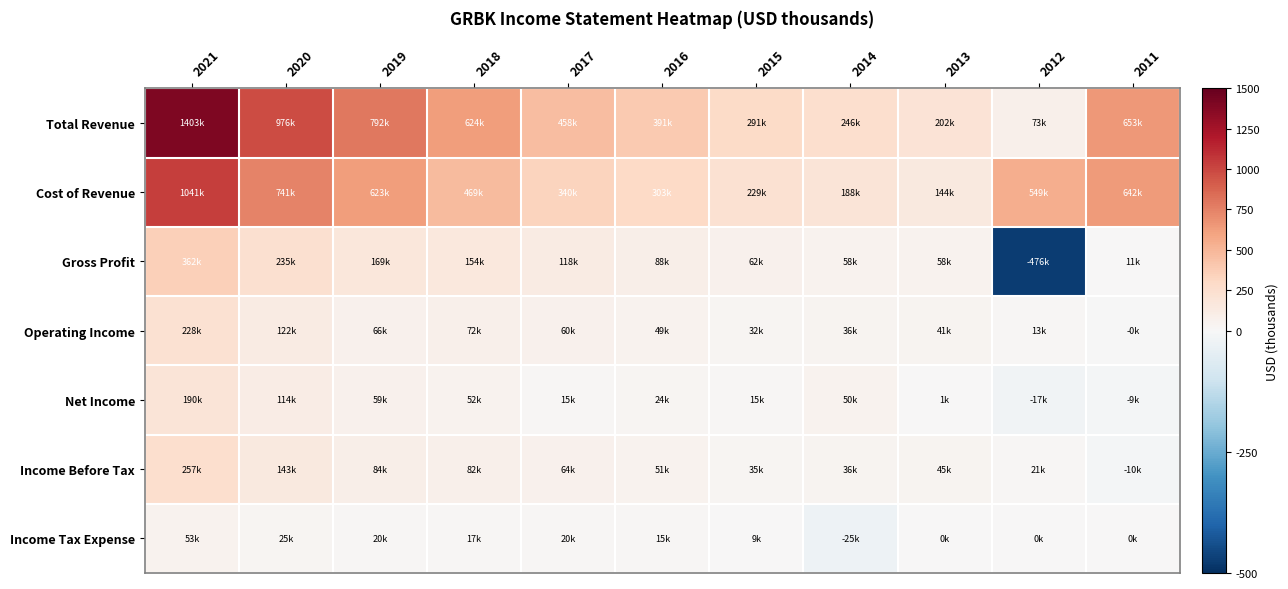

Which category has the lowest value across all series?

2012